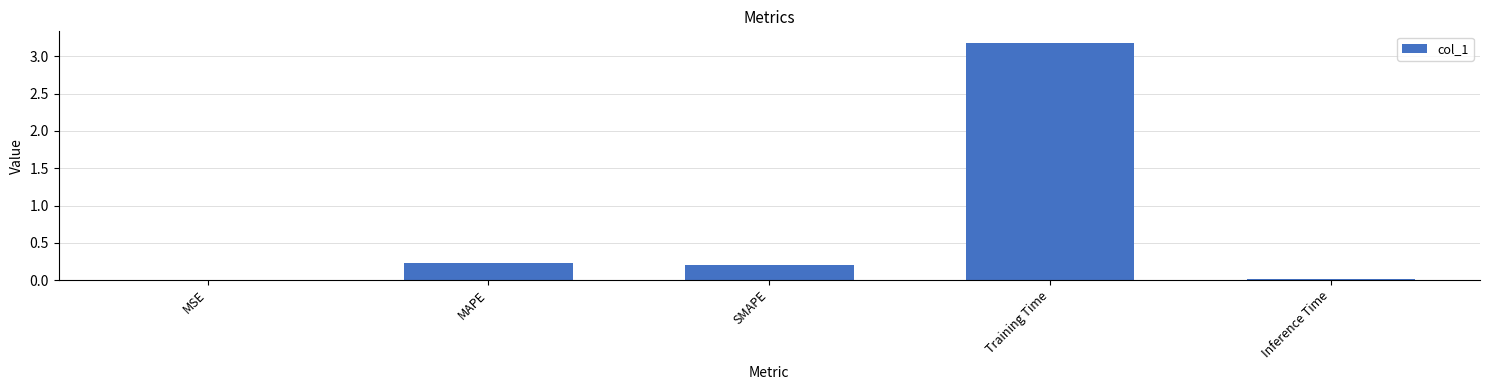

What is the difference between the values at Training Time and SMAPE?

3.0